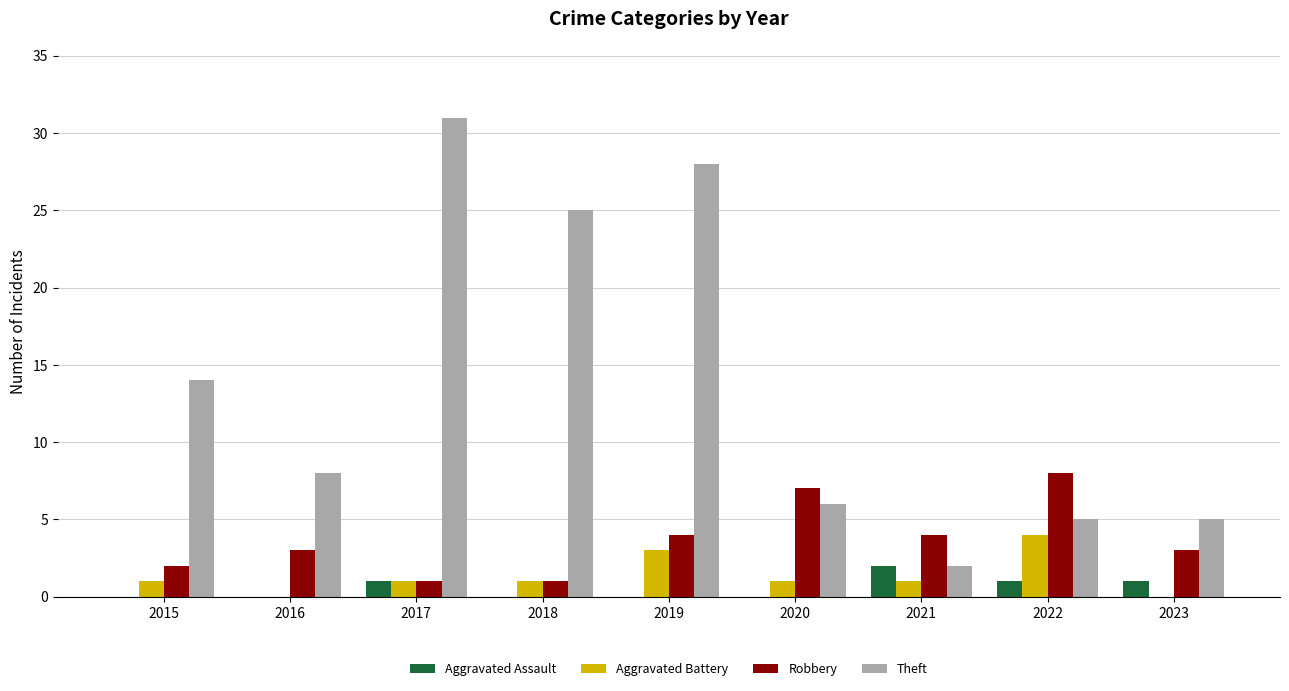

What is the maximum value for Theft?

31